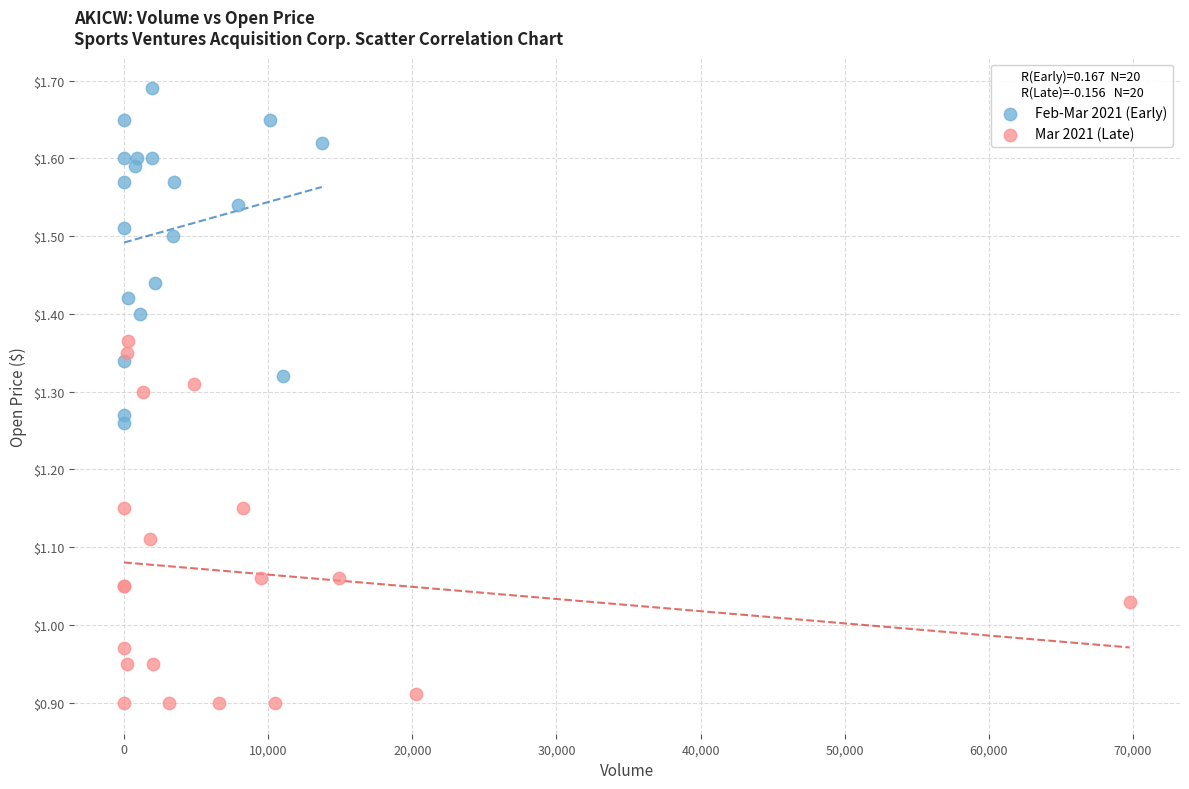

Which series contains the highest Y value?

Feb-Mar 2021 (Early)